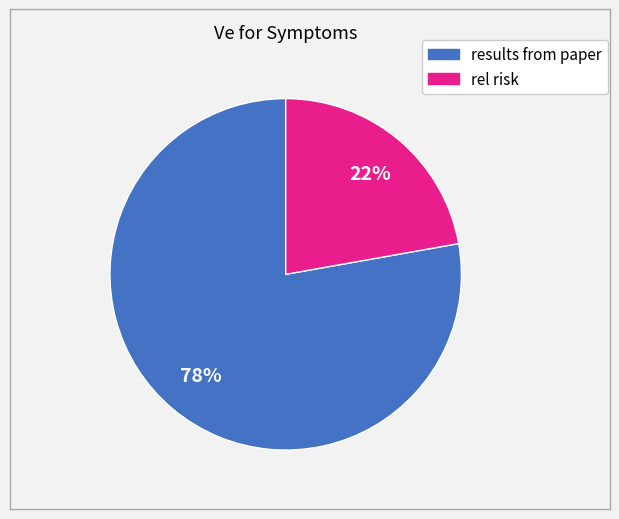

To the nearest percent, what is the average slice percentage?

50%